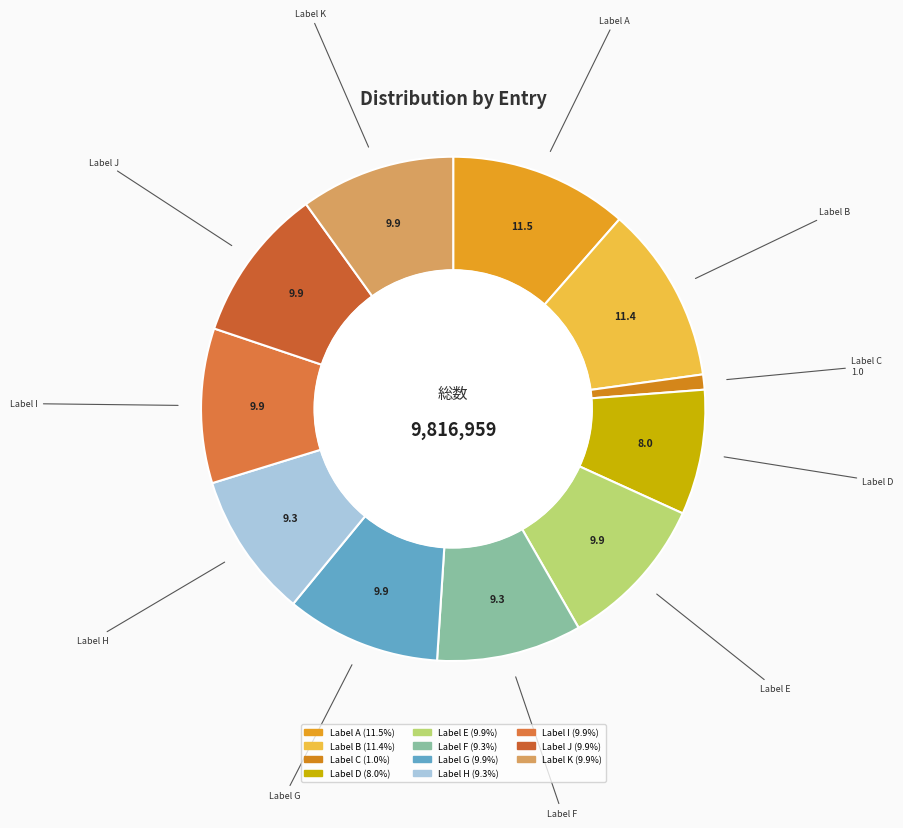

Is there a majority slice in this chart?

No